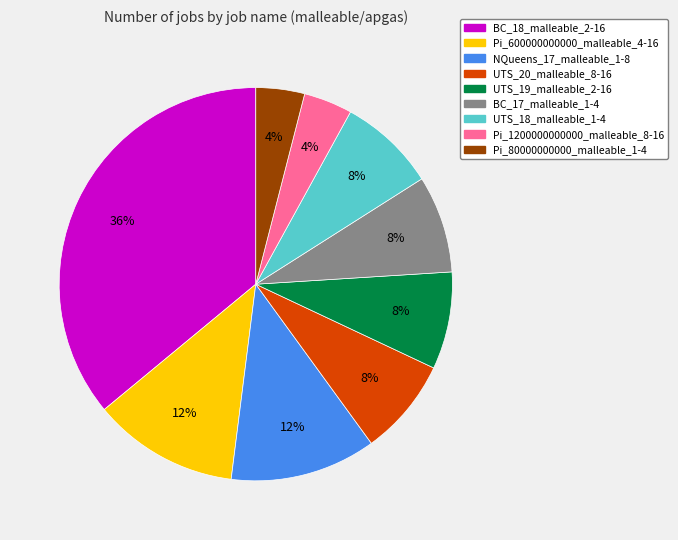

True or false: BC_18_malleable_2-16 accounts for 16% of the total.

False